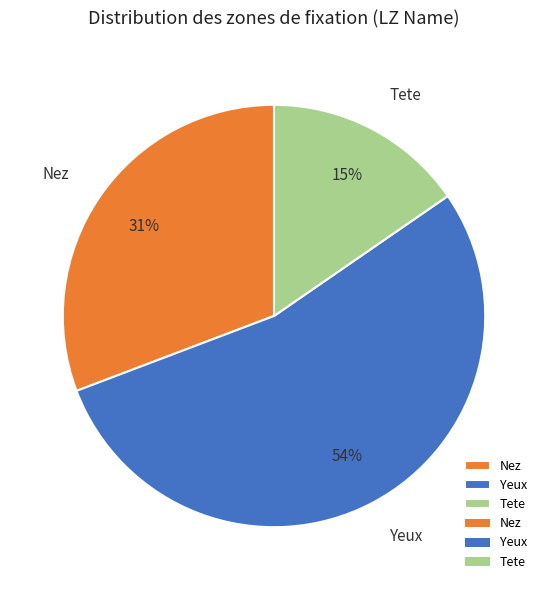

Which slice is the largest?

Yeux